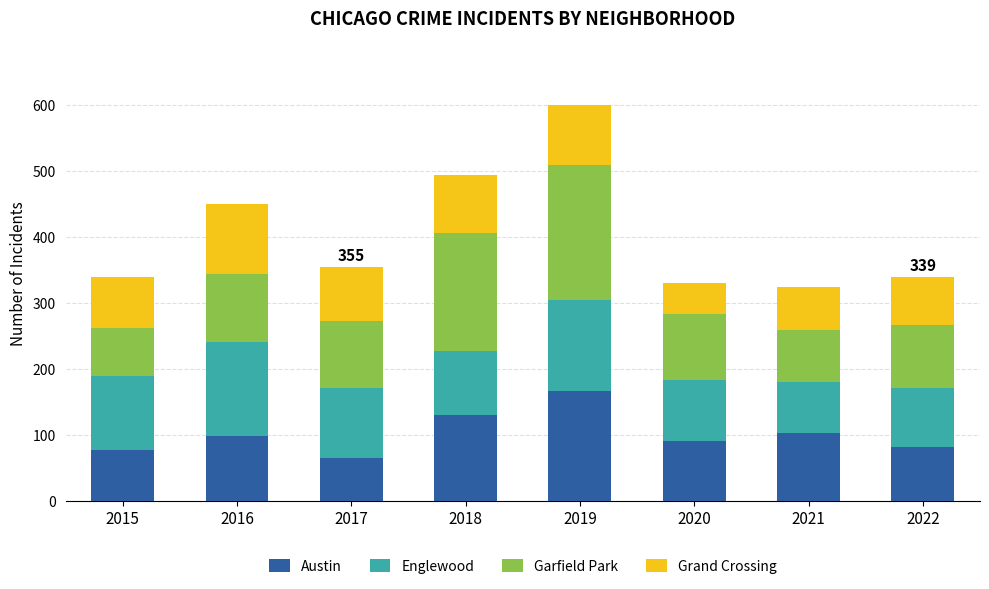

What is the approximate value of Austin at 2022, to the nearest 5?

80